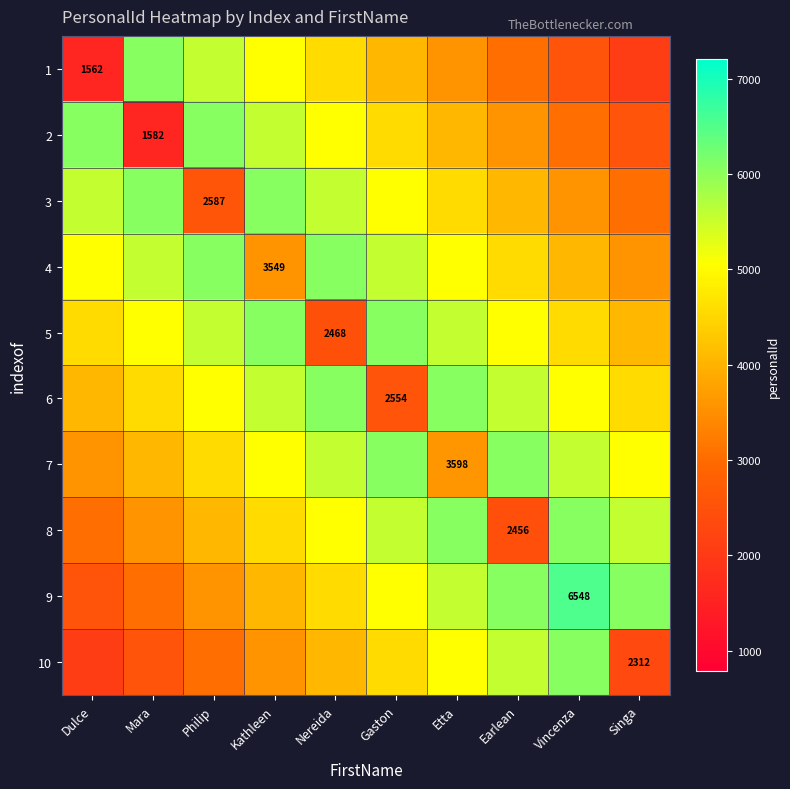

Rank the categories by 10 value from highest to lowest.

Vincenza, Earlean, Etta, Gaston, Nereida, Kathleen, Philip, Mara, Singa, Dulce